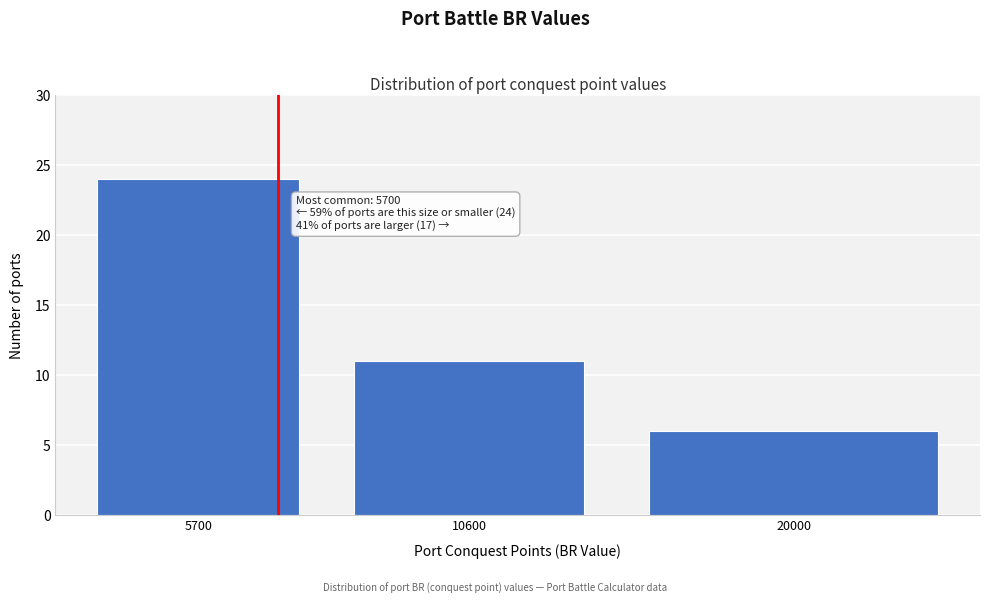

Reading right to left, transcribe all the data shown in this chart.

6	11	24